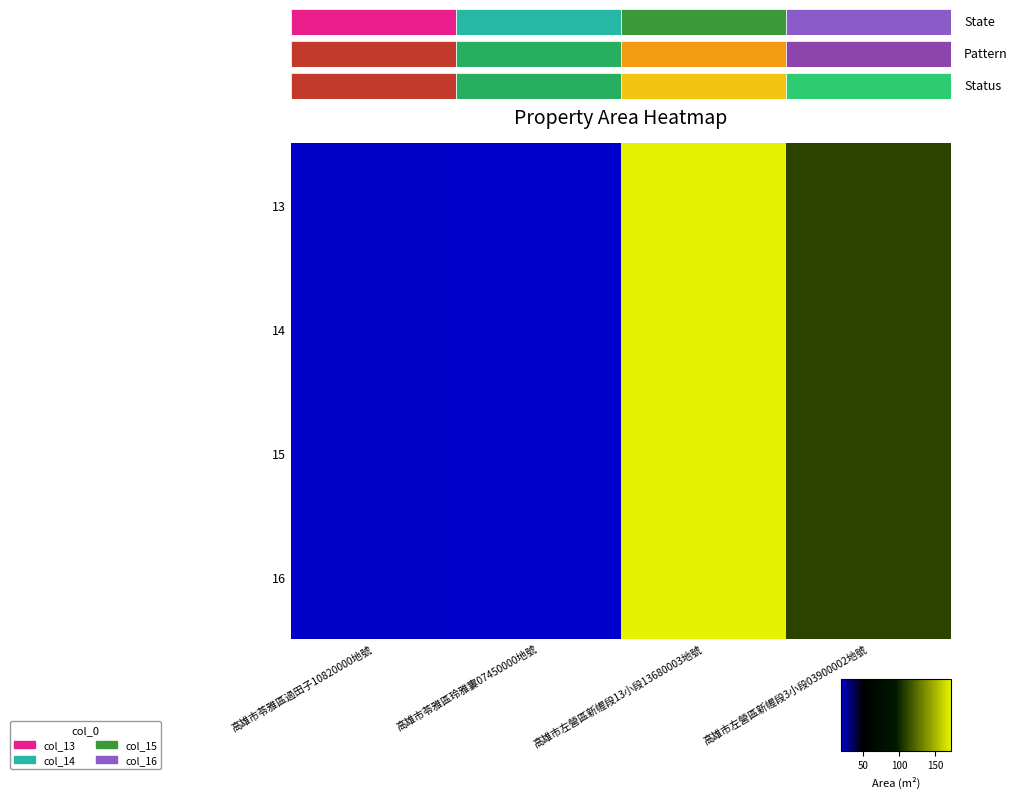

Between 高雄市苓雅區過田子10820000地號 and 高雄市左營區新幄段13小段13680003地號, which is larger?

高雄市左營區新幄段13小段13680003地號